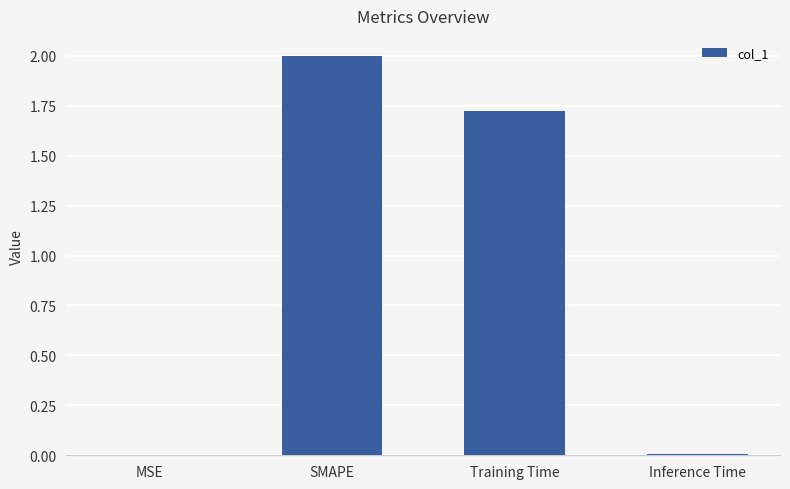

What is the sum of the values at Training Time and SMAPE?

3.7